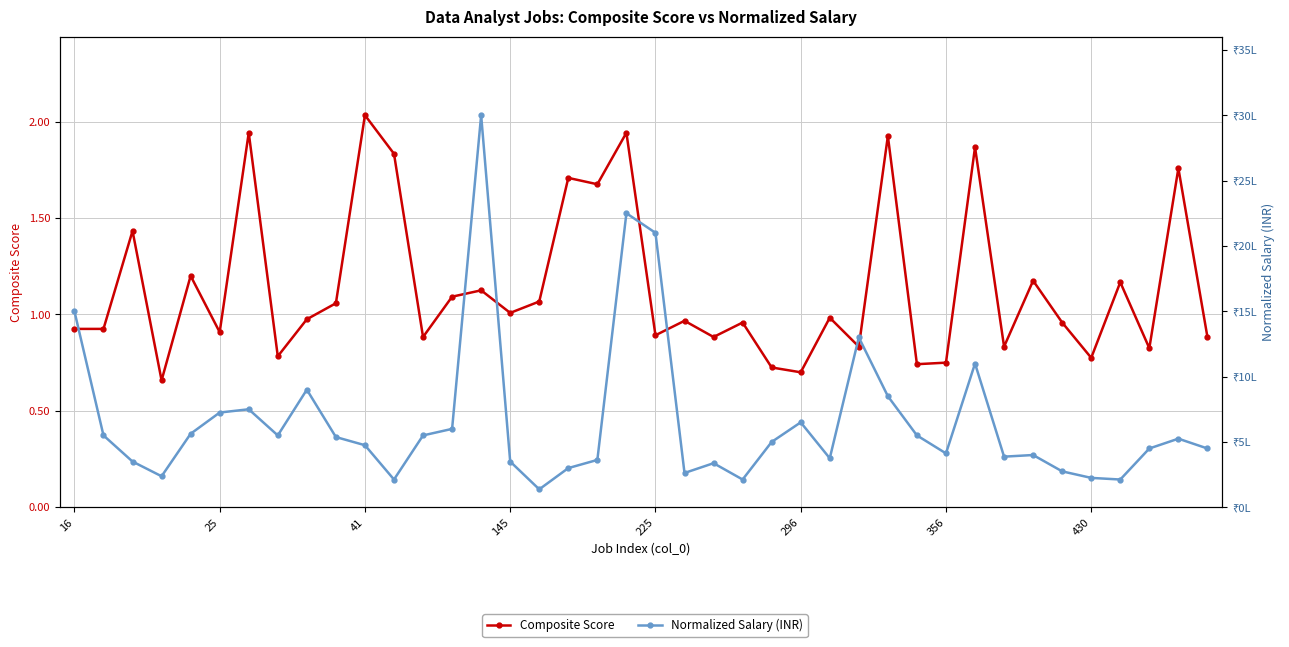

At which category is the sum across all series the highest?

14